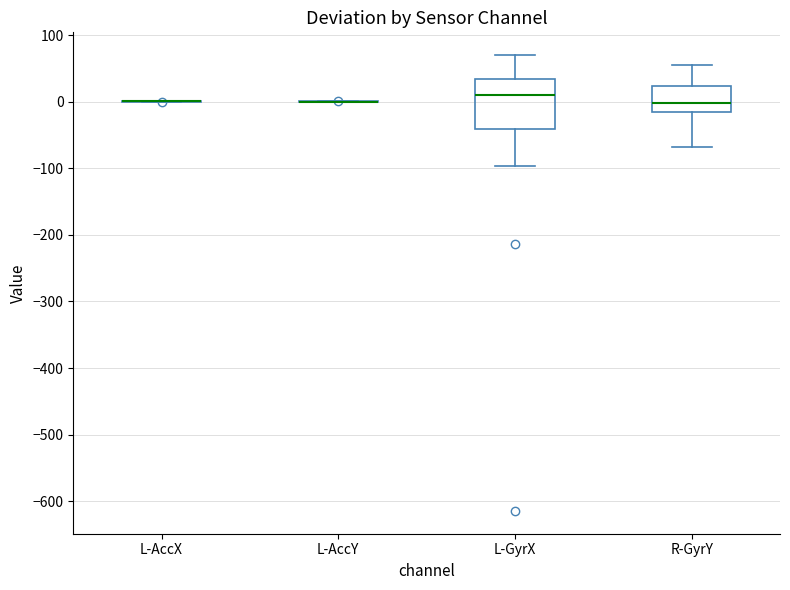

Which box is the tallest, from its lower edge to its upper edge?

L-GyrX